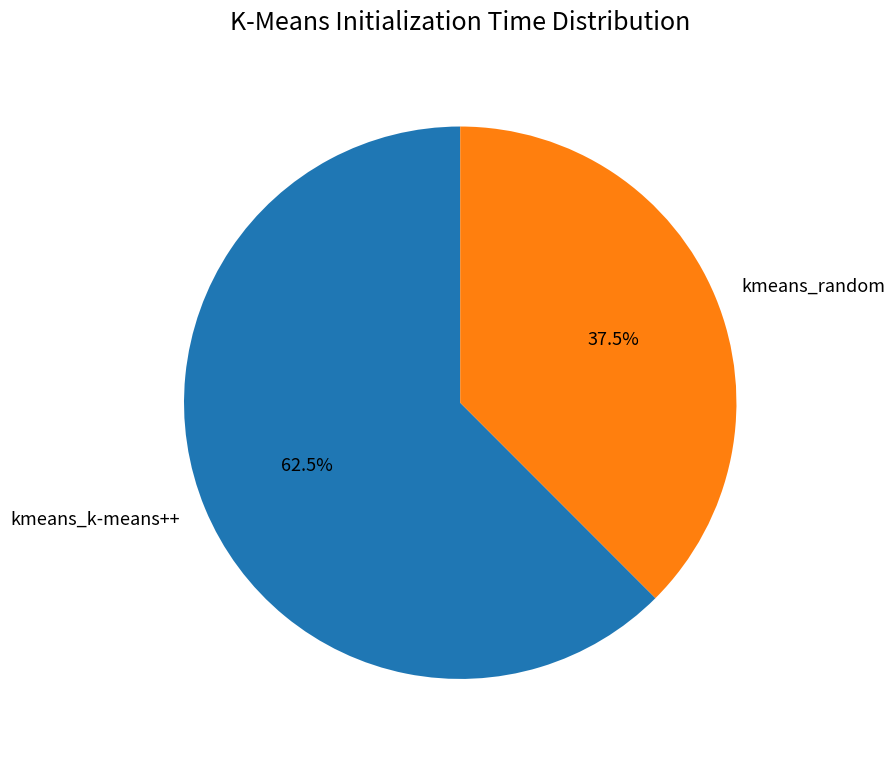

Which category has the smallest portion of the pie?

kmeans_random